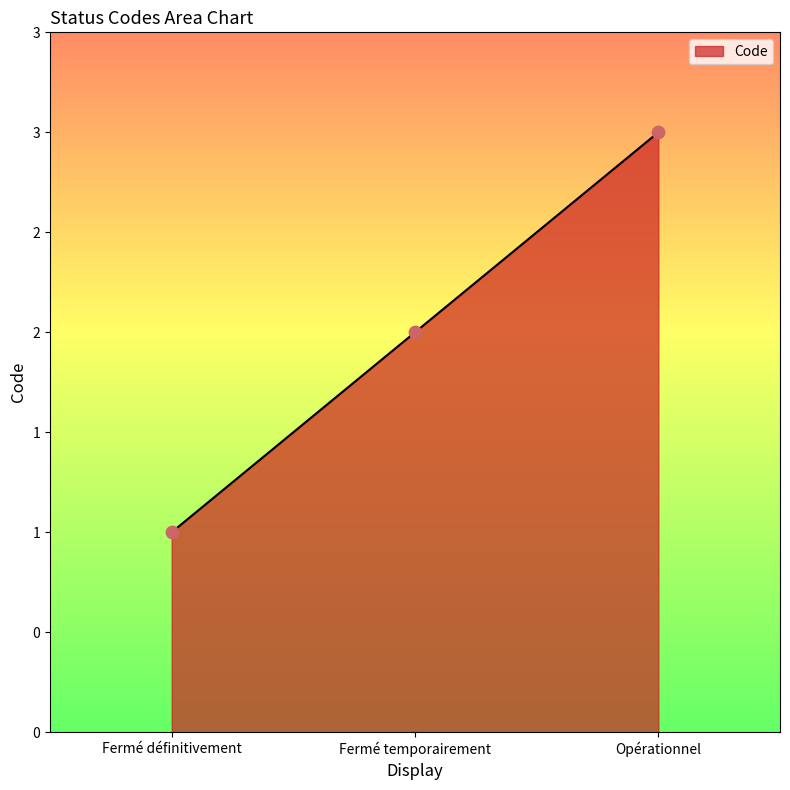

Which has a higher value, Fermé temporairement or Fermé définitivement?

Fermé temporairement